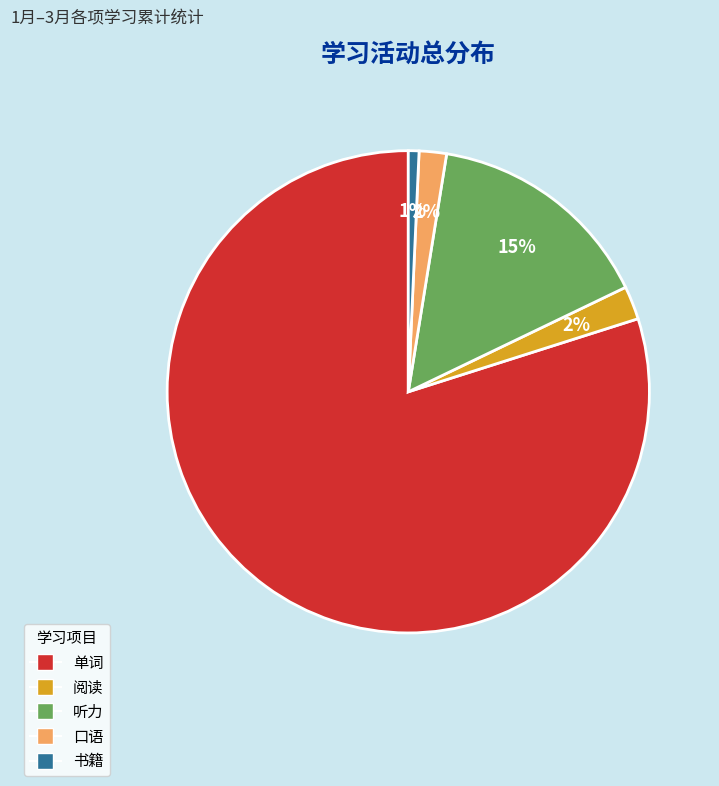

Count the number of slices in the pie.

5